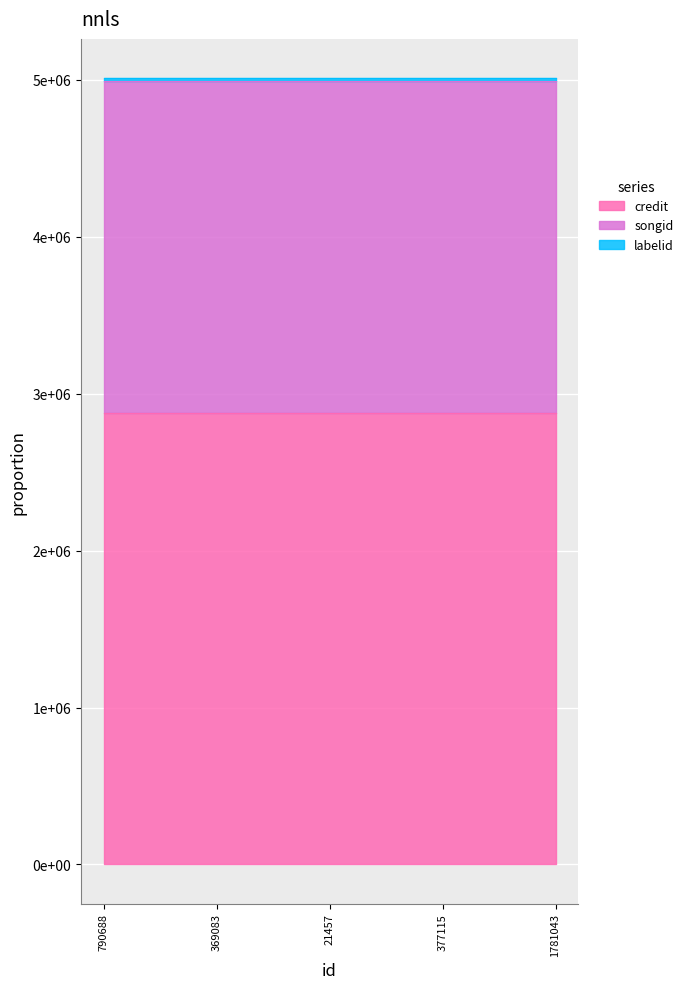

How many lines are shown in the chart?

3